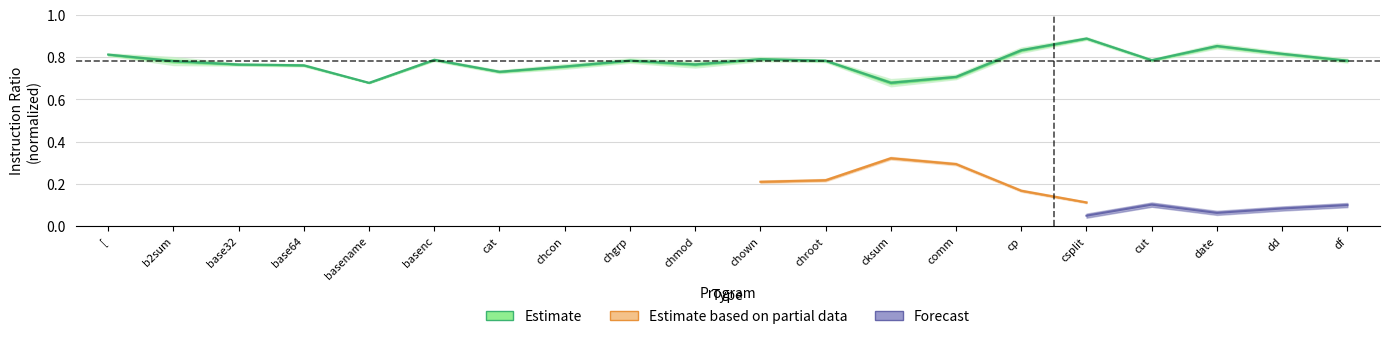

Rank the categories by value from highest to lowest.

csplit, date, cp, dd, [, chown, basenc, cut, chgrp, df, chroot, b2sum, chmod, base32, base64, chcon, cat, comm, cksum, basename